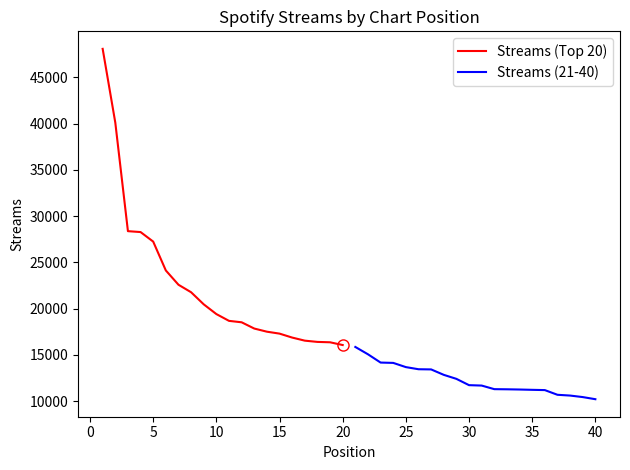

List the series in order of their peak value, lowest first.

Streams (21-40), Streams (Top 20)